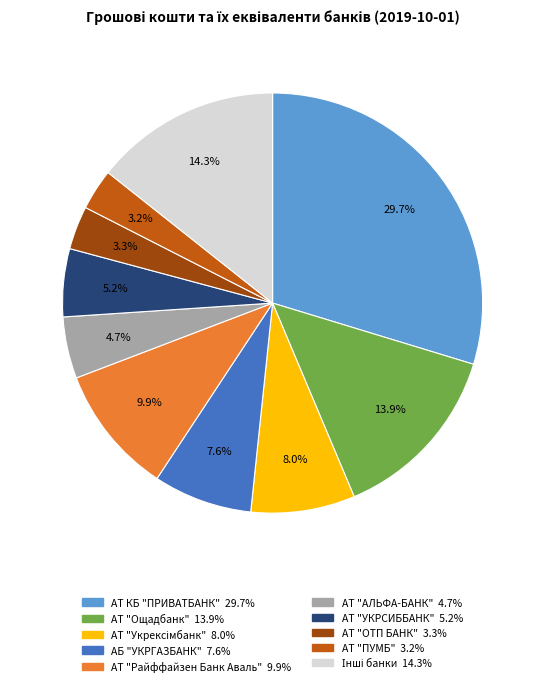

Is there a majority slice in this chart?

No